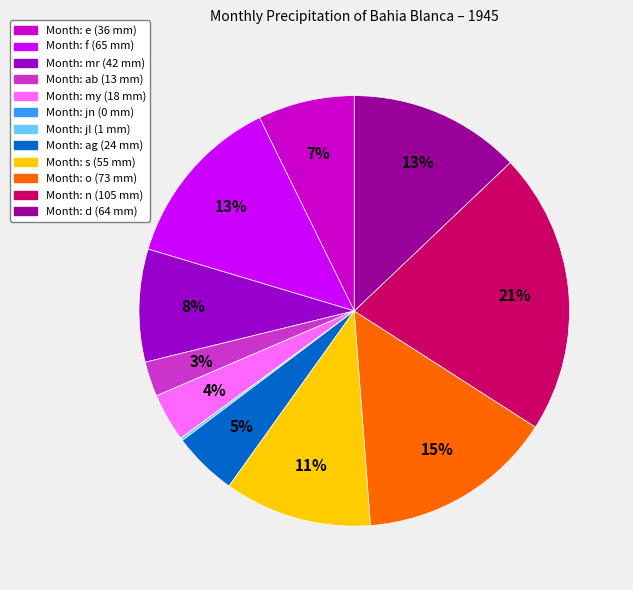

To the nearest percent, what is the average slice percentage?

8%